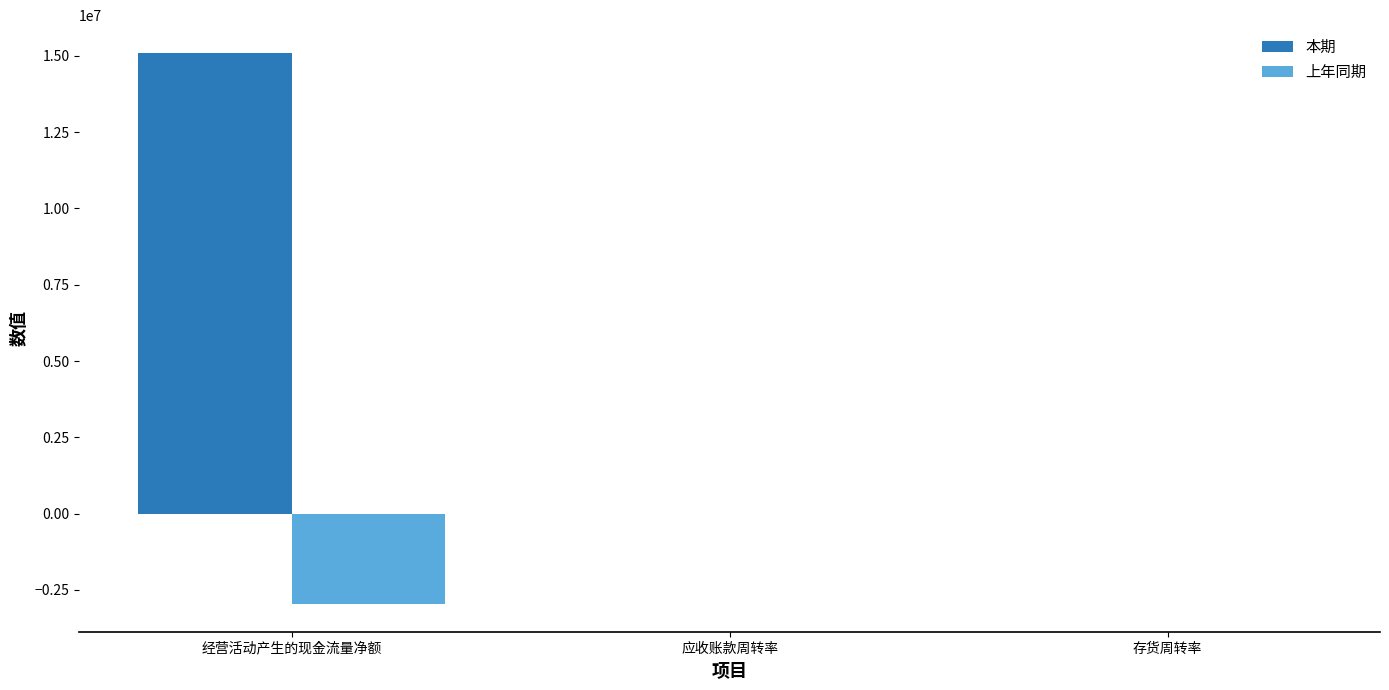

How many groups of bars are there?

3